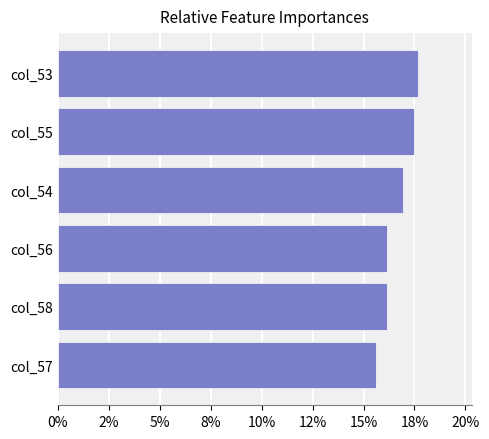

Does the chart contain any negative values?

No